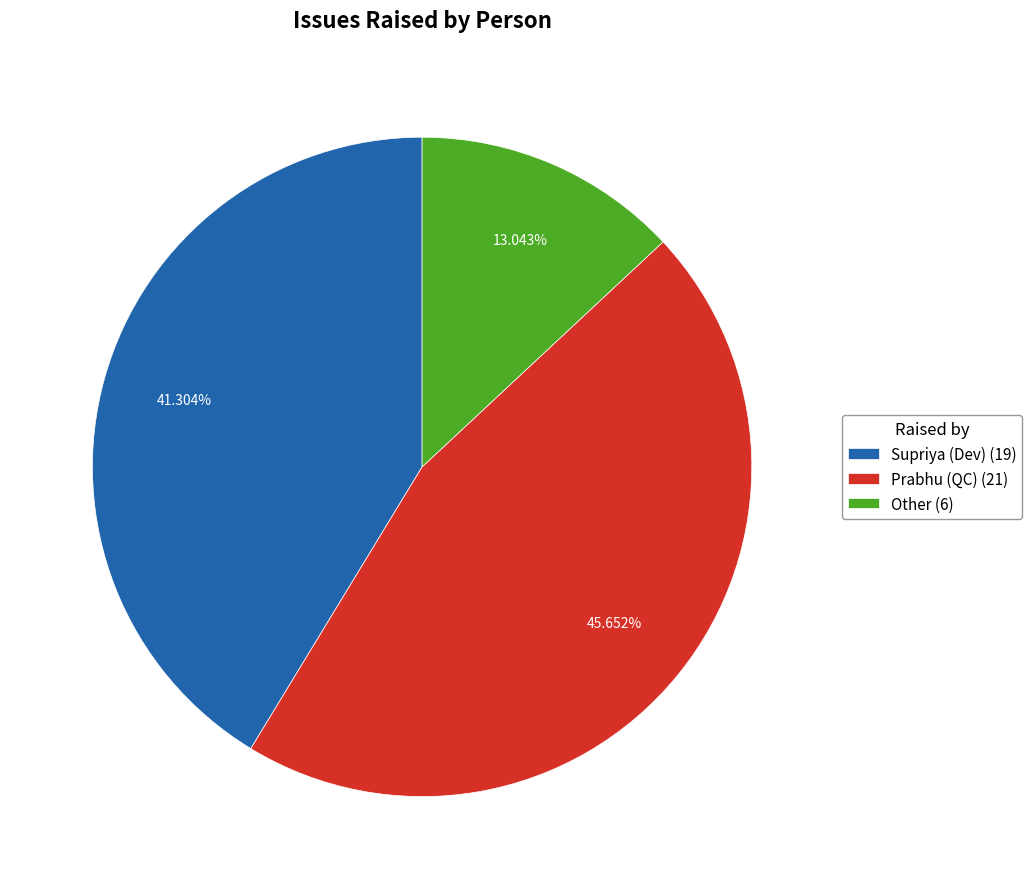

How many slices are in this pie chart?

3